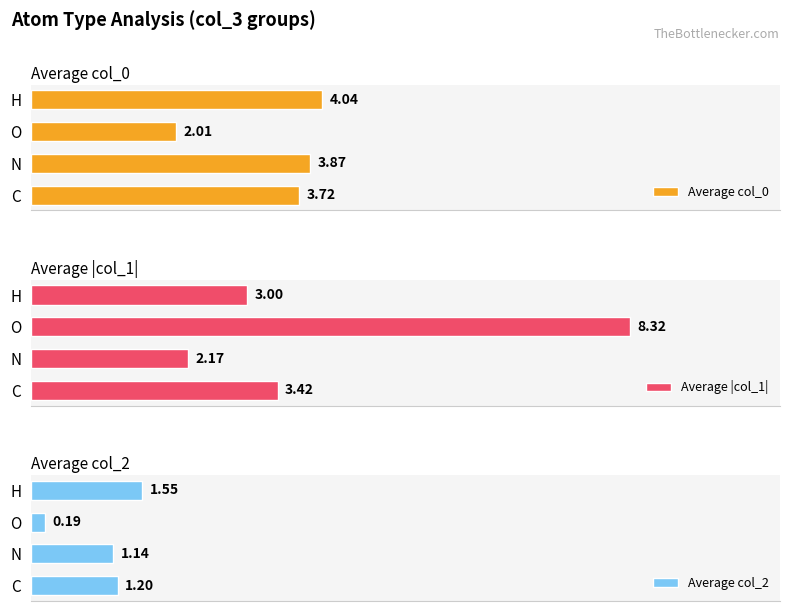

Which category has the highest value in the Average col_0 series?

H